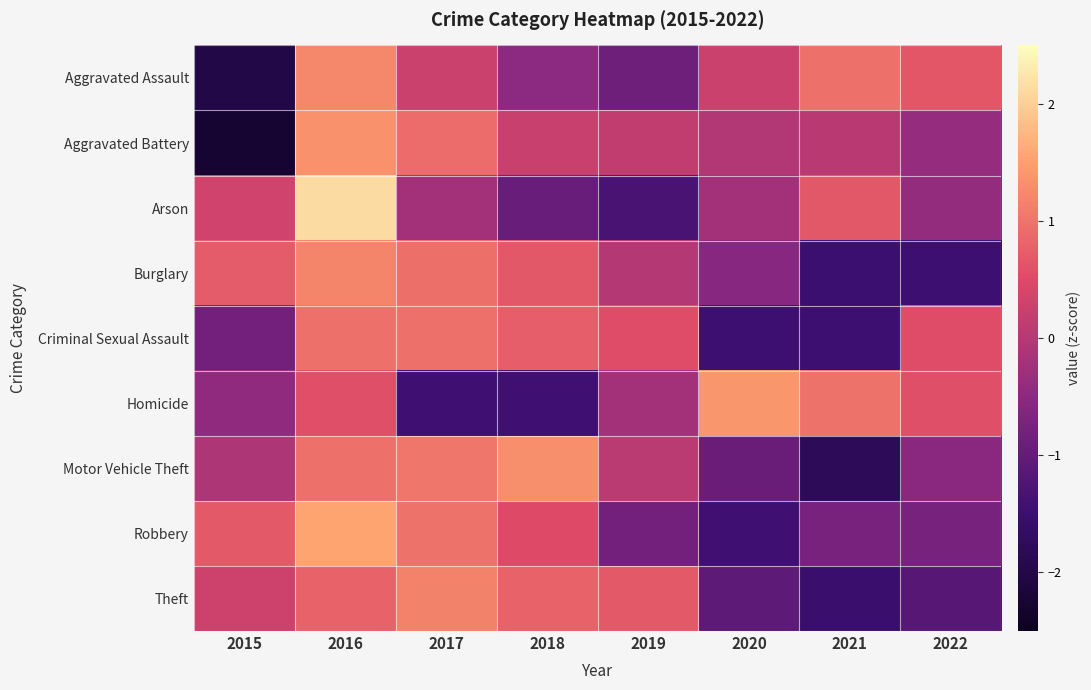

How many distinct data groups are displayed?

9